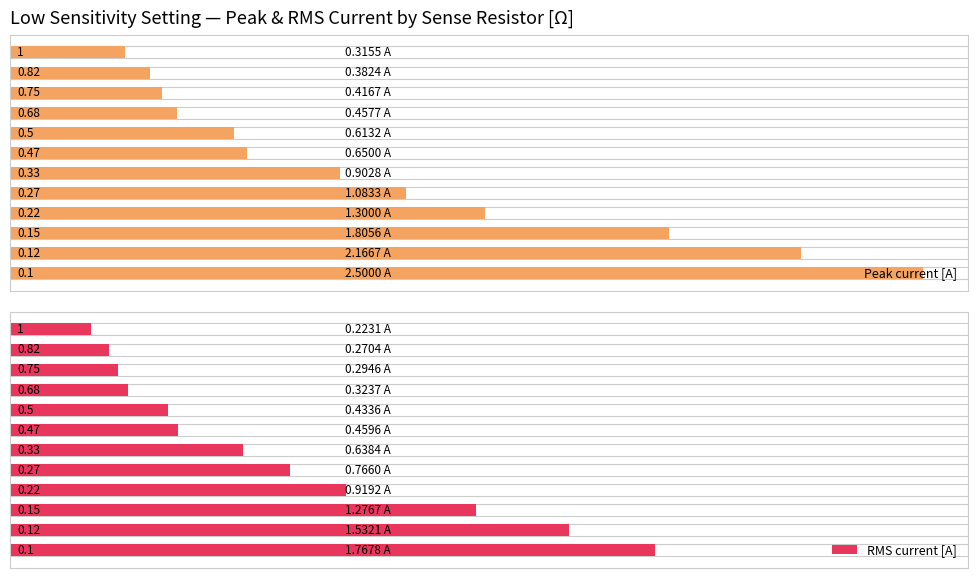

What is the maximum value for RMS current [A]?

1.8